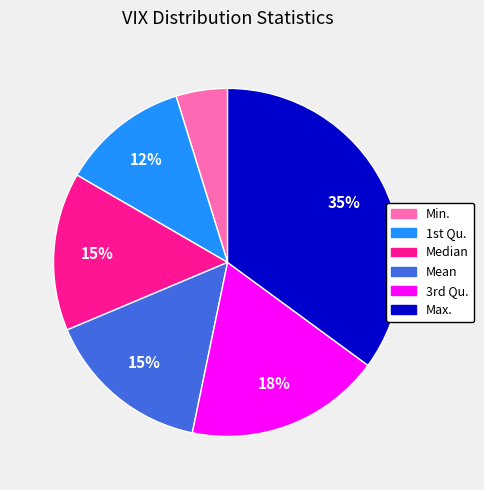

What percentage is the Max. slice, to the nearest percent?

35%